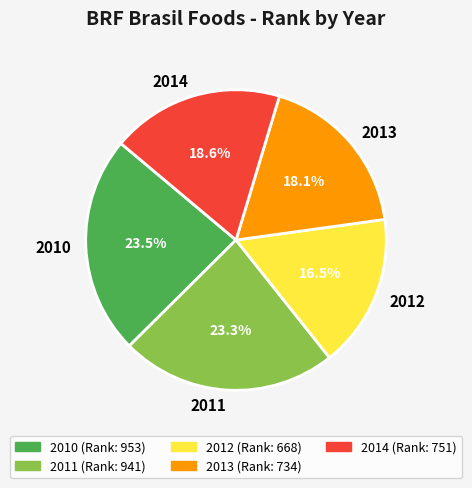

Is it true that 2014 is 19% of the pie?

True